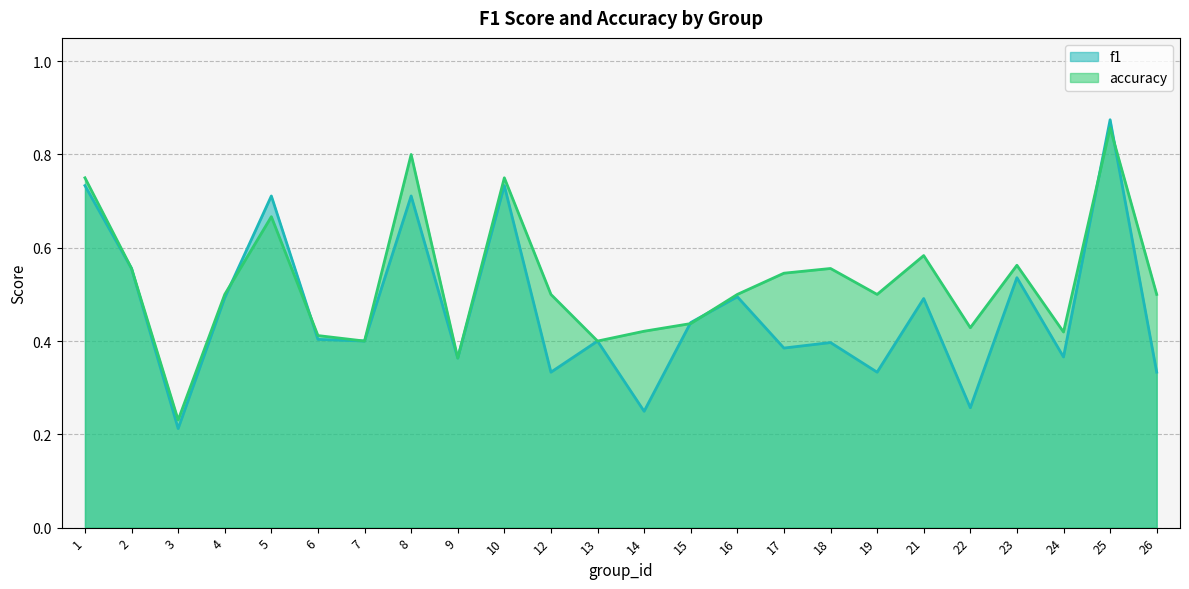

List the series in order of their overall mean, lowest first.

f1, accuracy